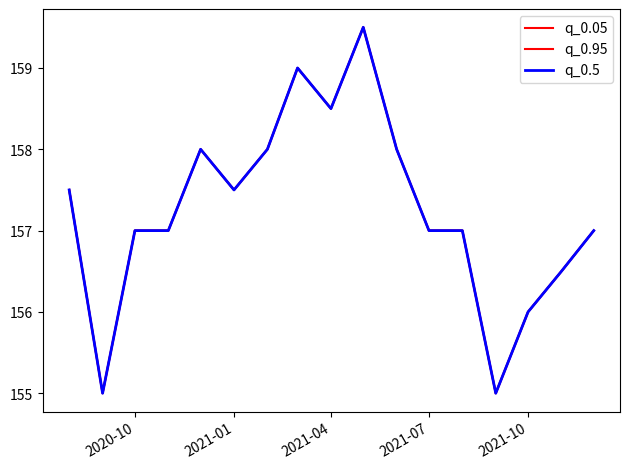

Does the chart display data point markers on the line(s)?

No